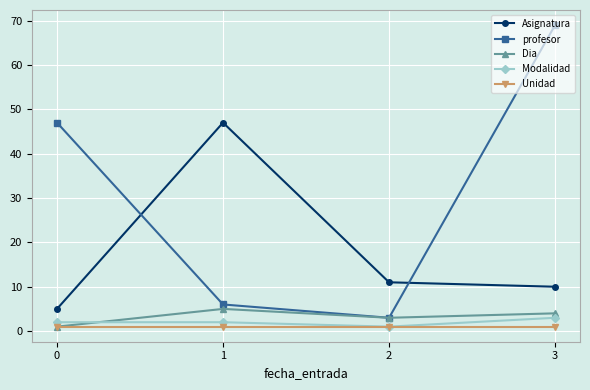

Reading left to right, transcribe all the data shown in this chart.

Asignatura: 0=5	1=47	2=11	3=10
profesor: 0=47	1=6	2=3	3=69
Dia: 0=1	1=5	2=3	3=4
Modalidad: 0=2	1=2	2=1	3=3
Unidad: 0=1	1=1	2=1	3=1